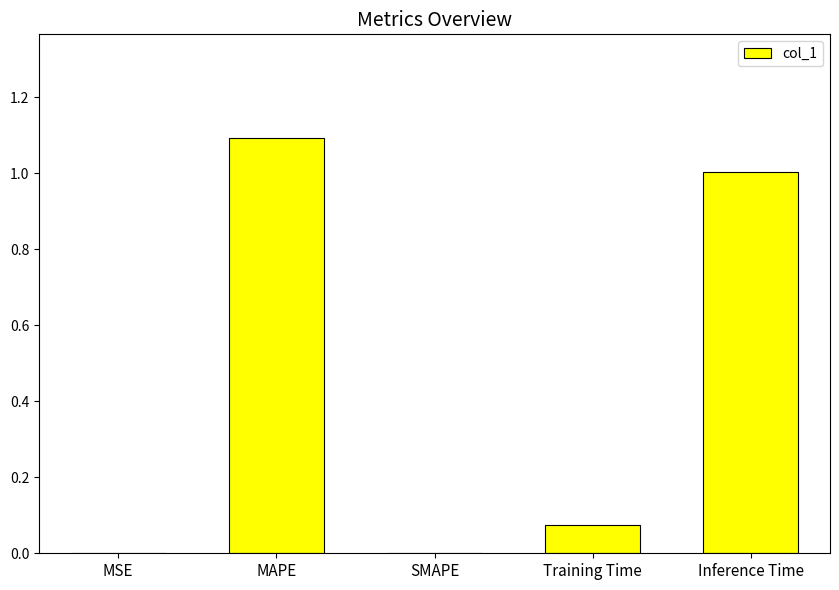

Is it true that the value at MAPE is 0.5?

False